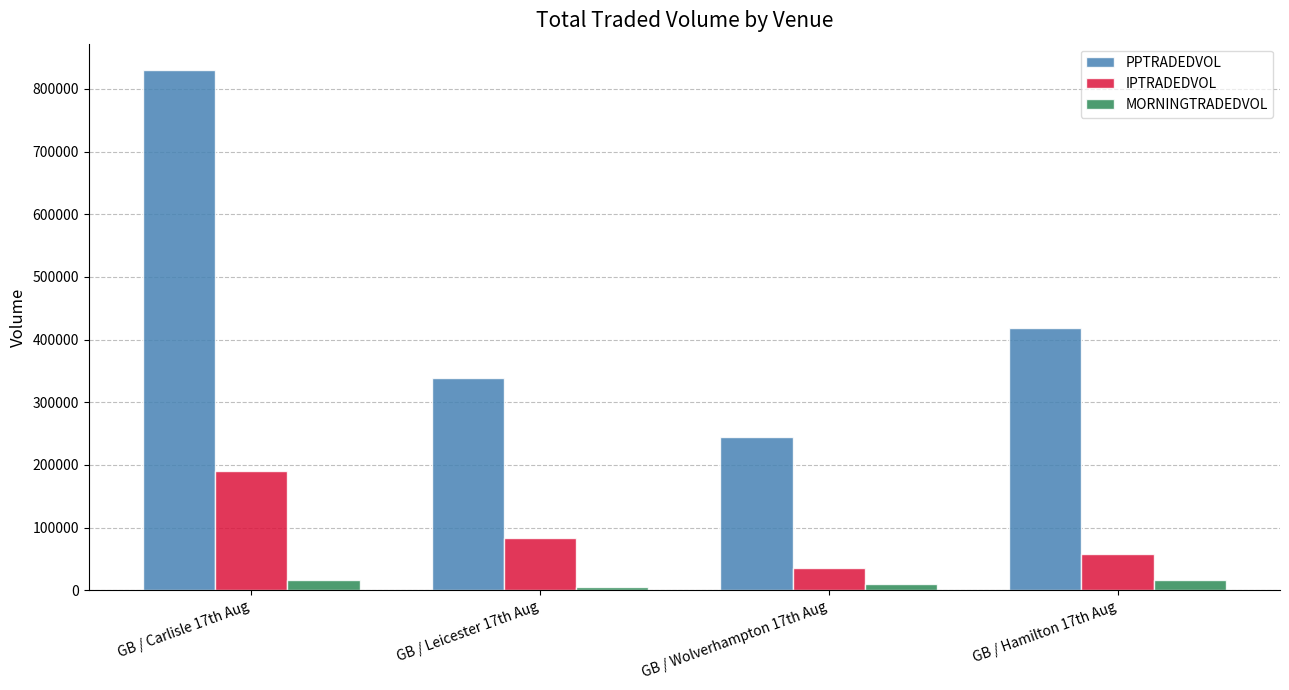

What is the sum of all IPTRADEDVOL values?

367308.0